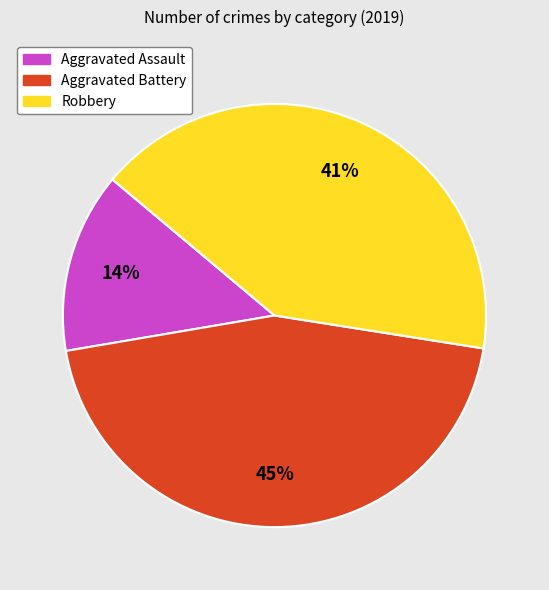

The Robbery slice represents 50% of the pie. True or false?

False